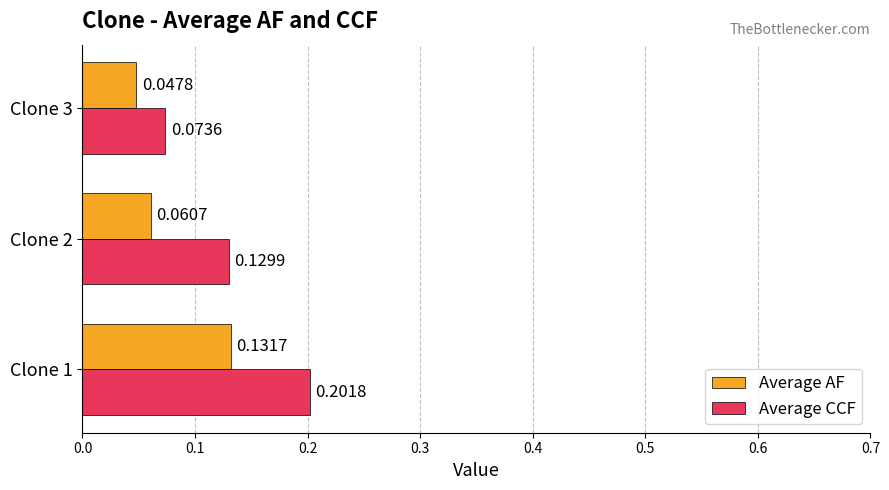

At which category is the sum across all series the highest?

Clone 1